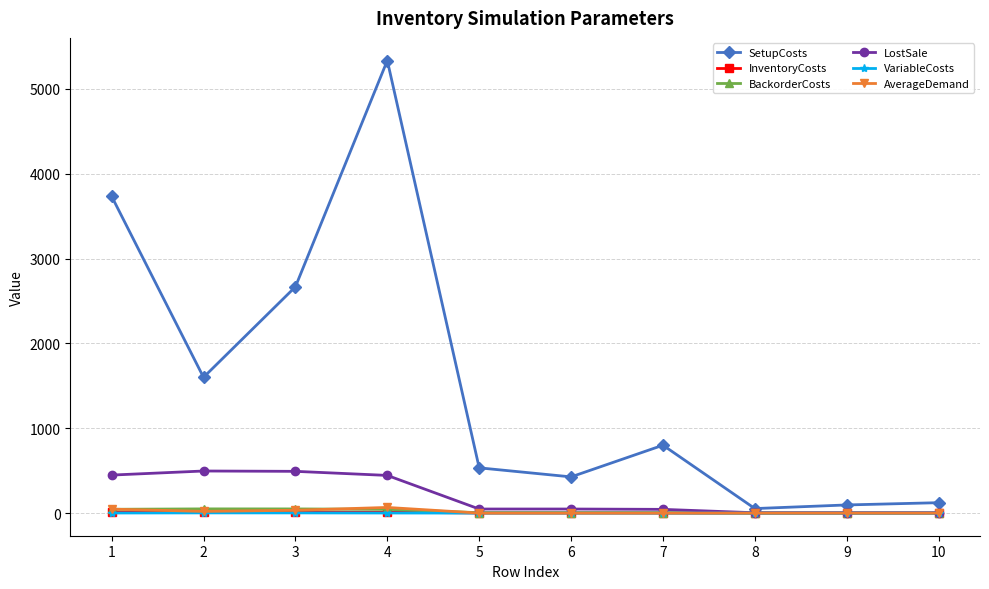

Which series has the largest range (max minus min)?

SetupCosts